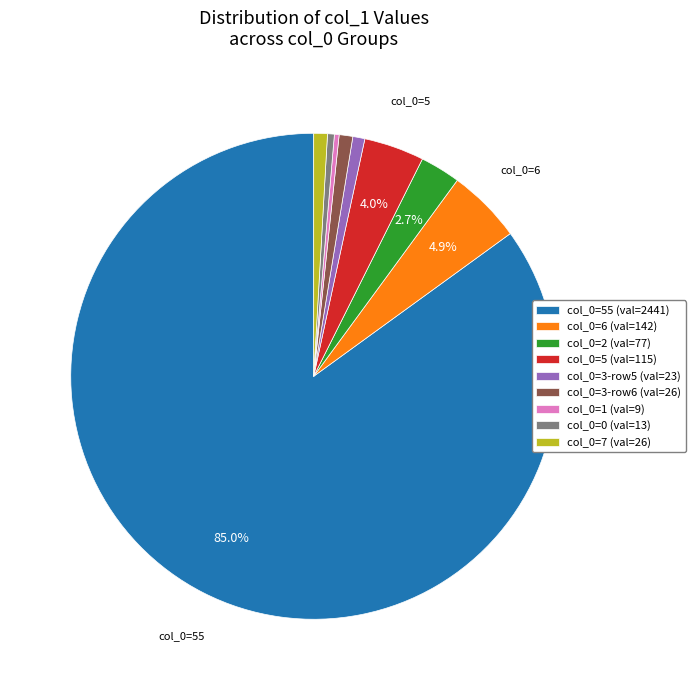

Approximately how many times larger is the value at col_0=6 (val=142) compared to col_0=3-row6 (val=26)?

5.5